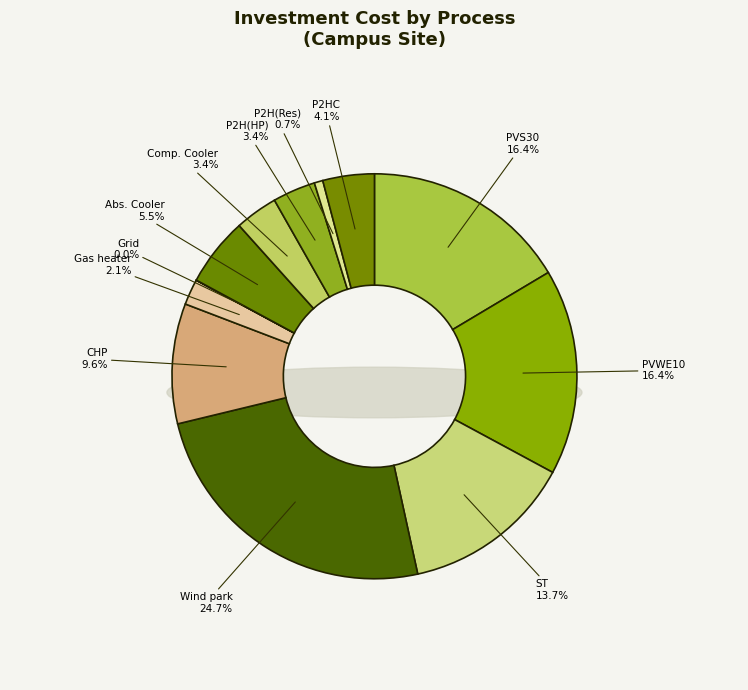

Does any single category account for the majority?

No